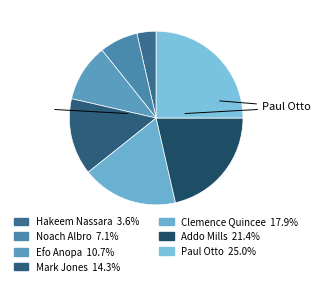

Does any single category account for the majority?

No